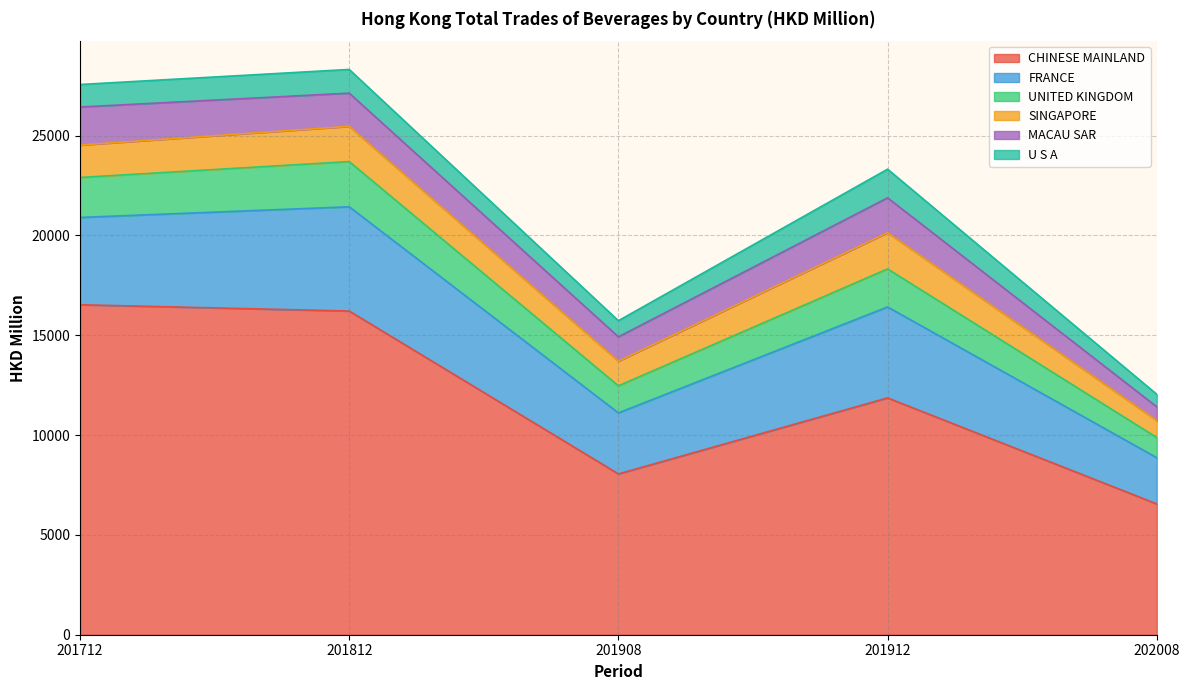

Which category has the lowest value in the FRANCE series?

202008